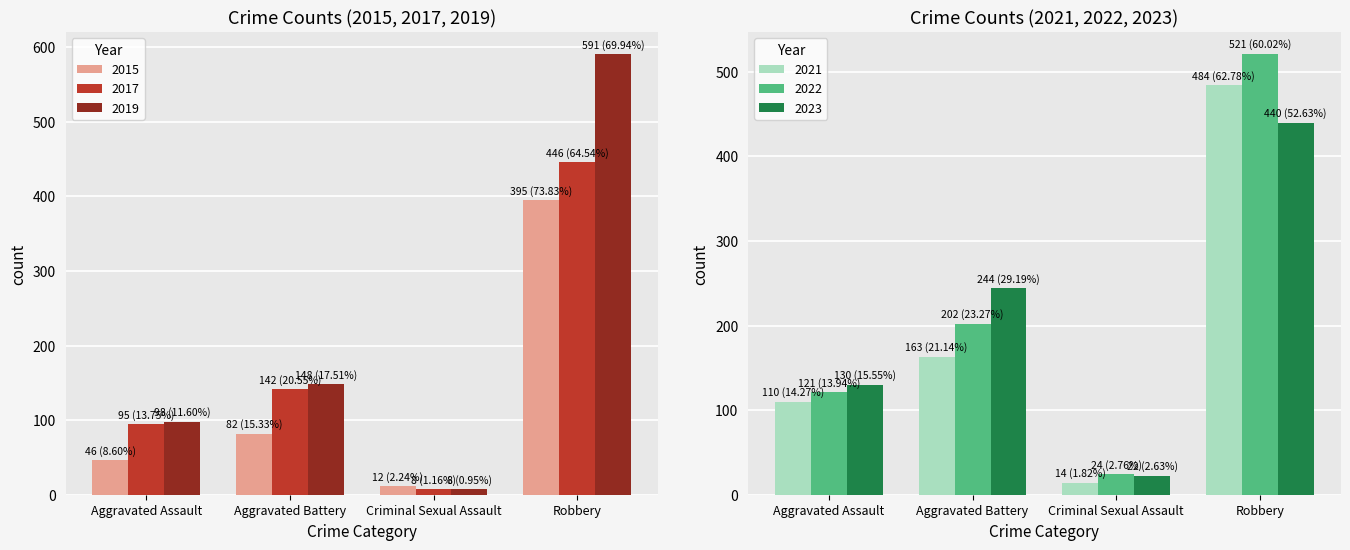

At which label does 2015 reach its minimum?

Criminal Sexual Assault